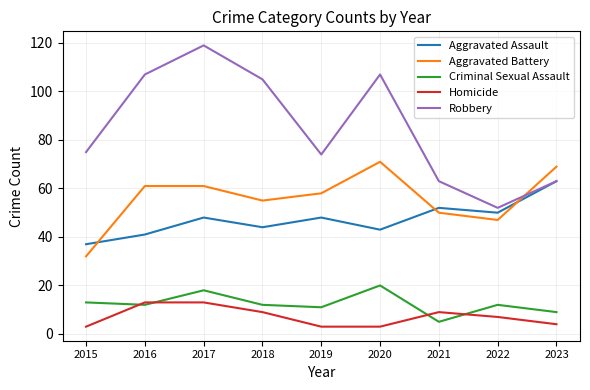

What is the difference between the highest and lowest values at 2016?

95